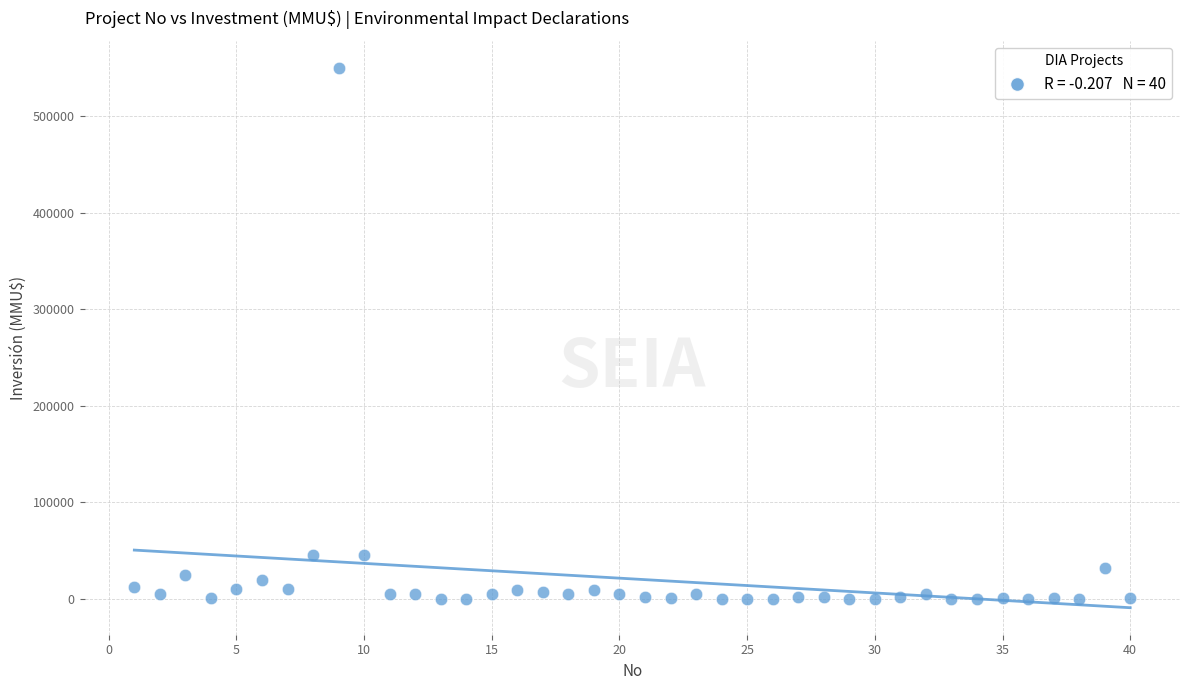

What is the range of X values (max minus min)?

39